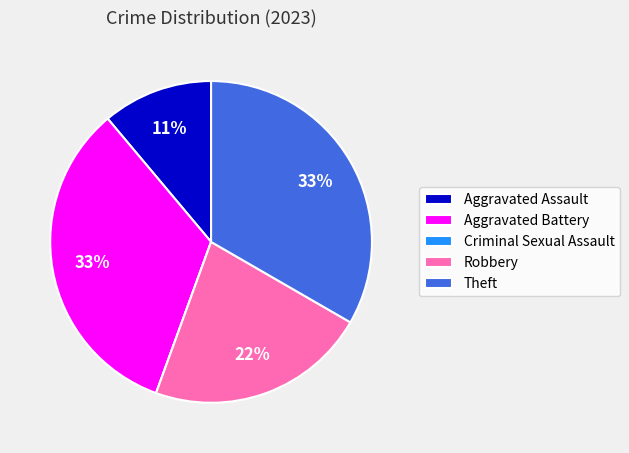

To the nearest percent, what is the difference between the largest and smallest slice percentages?

33%